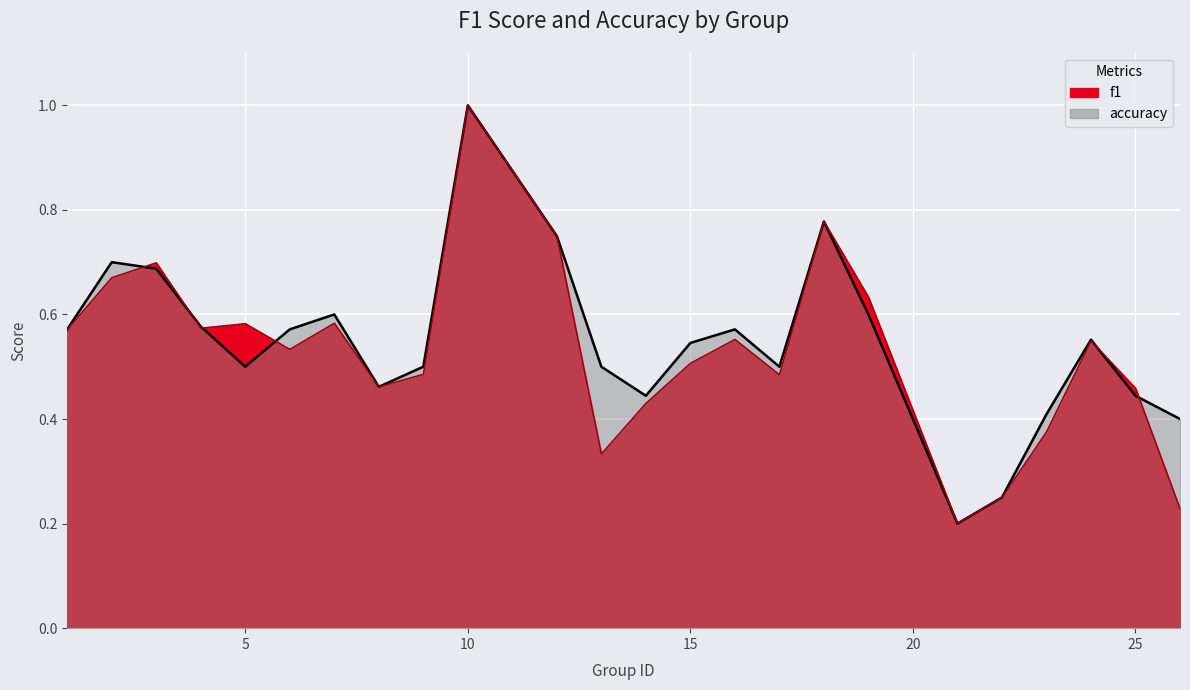

At which label is accuracy closest to 0?

21